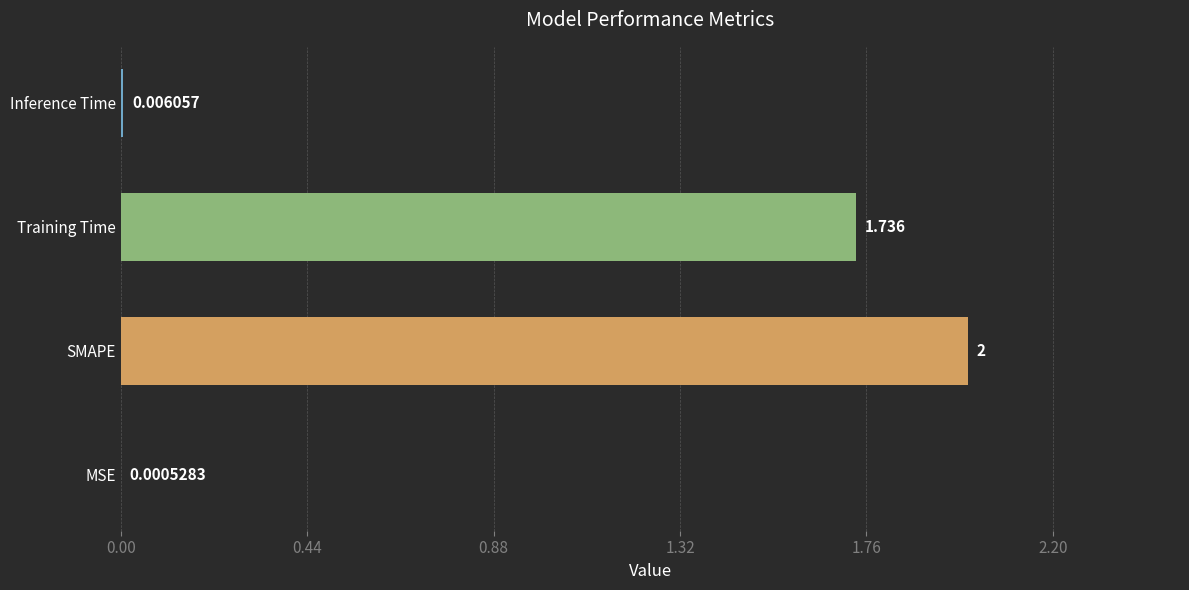

Between Inference Time and SMAPE, which is larger?

SMAPE